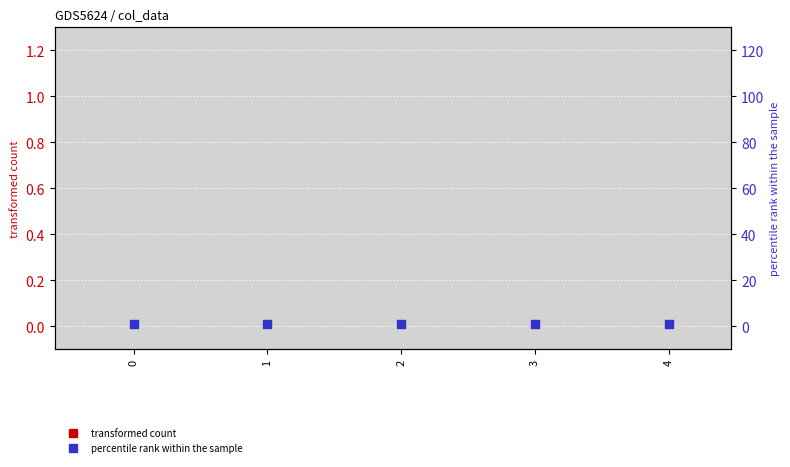

Which series has the largest total across all categories?

Retail_0001